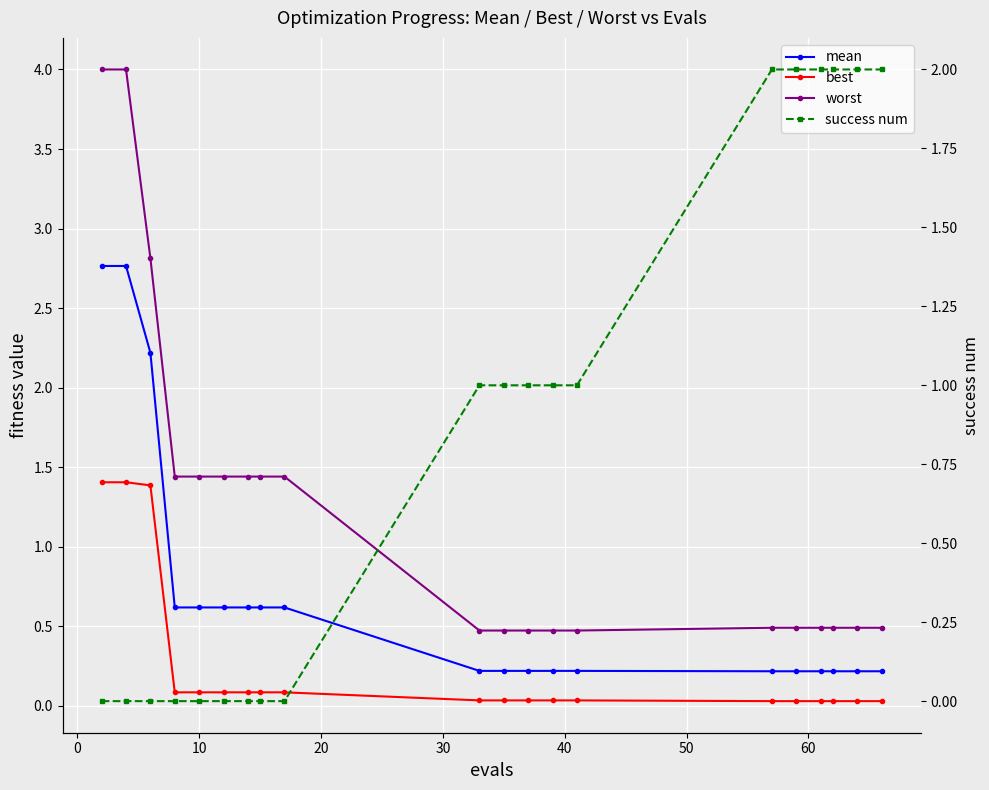

Which series has the widest spread of values?

worst